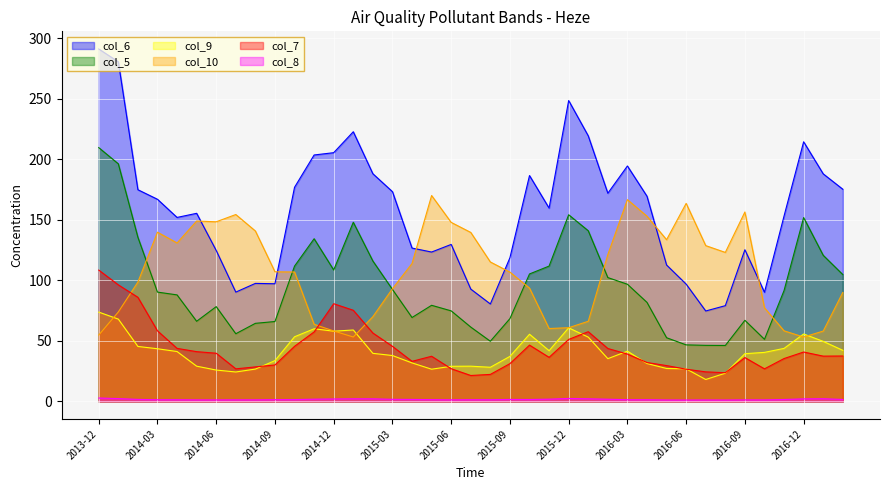

Where is col_10 nearest to the value 111?

2015-04